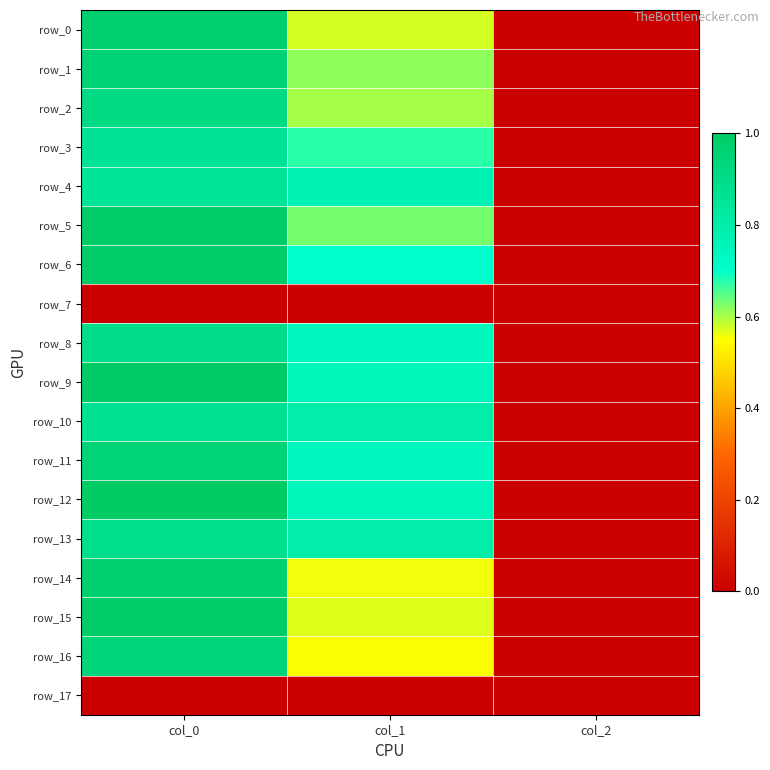

Which has a higher value, col_0 or col_2?

col_0